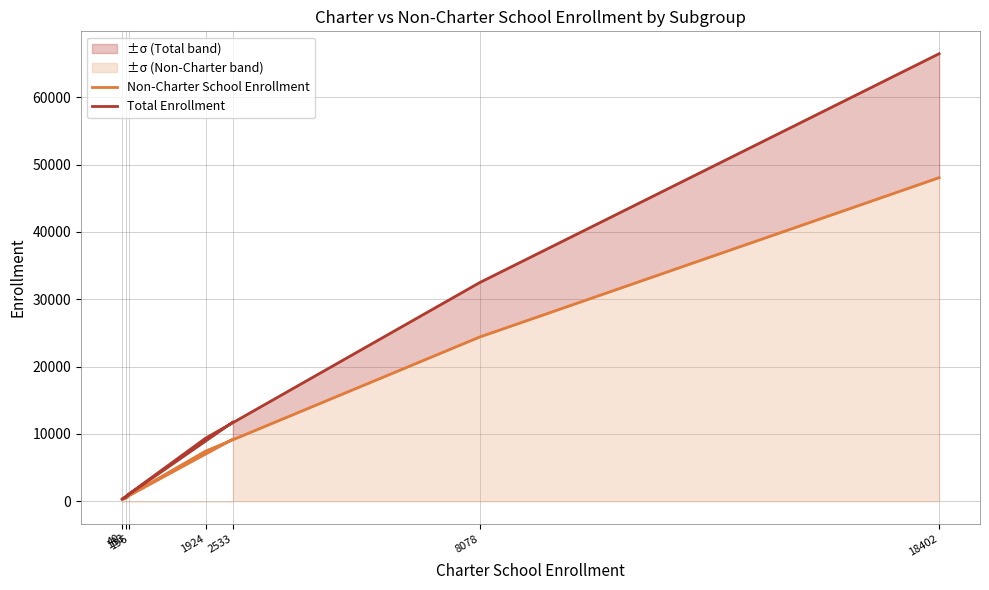

What is the value of the Total Enrollment point at the 3rd from the left?

598